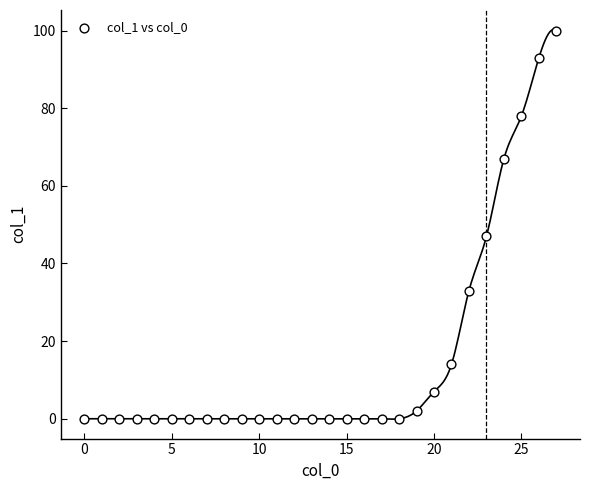

What is the range of Y values (max minus min)?

100